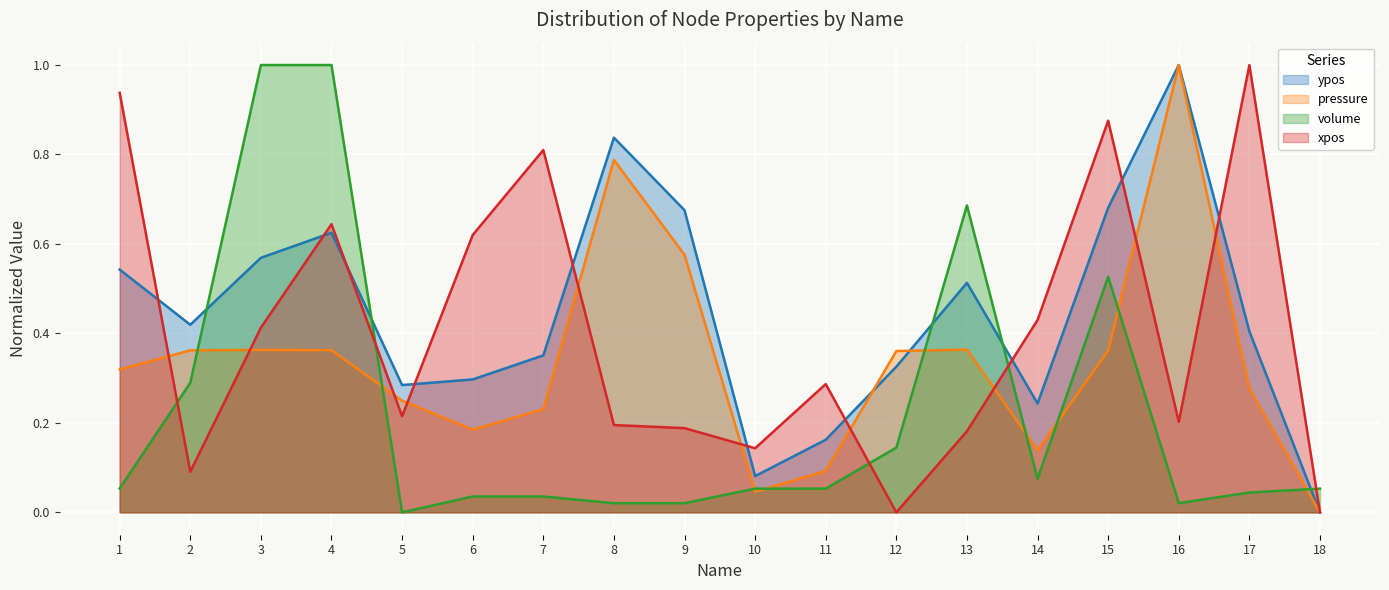

Reading right to left, extract all data points from this chart.

ypos: 18=0.0	17=0.4	16=1.0	15=0.7	14=0.2	13=0.5	12=0.3	11=0.2	10=0.1	9=0.7	8=0.8	7=0.4	6=0.3	5=0.3	4=0.6	3=0.6	2=0.4	1=0.5
pressure: 18=0.0	17=0.3	16=1.0	15=0.4	14=0.1	13=0.4	12=0.4	11=0.1	10=0.0	9=0.6	8=0.8	7=0.2	6=0.2	5=0.2	4=0.4	3=0.4	2=0.4	1=0.3
volume: 18=0.1	17=0.0	16=0.0	15=0.5	14=0.1	13=0.7	12=0.1	11=0.1	10=0.1	9=0.0	8=0.0	7=0.0	6=0.0	5=0.0	4=1.0	3=1.0	2=0.3	1=0.1
xpos: 18=0.0	17=1.0	16=0.2	15=0.9	14=0.4	13=0.2	12=0.0	11=0.3	10=0.1	9=0.2	8=0.2	7=0.8	6=0.6	5=0.2	4=0.6	3=0.4	2=0.1	1=0.9